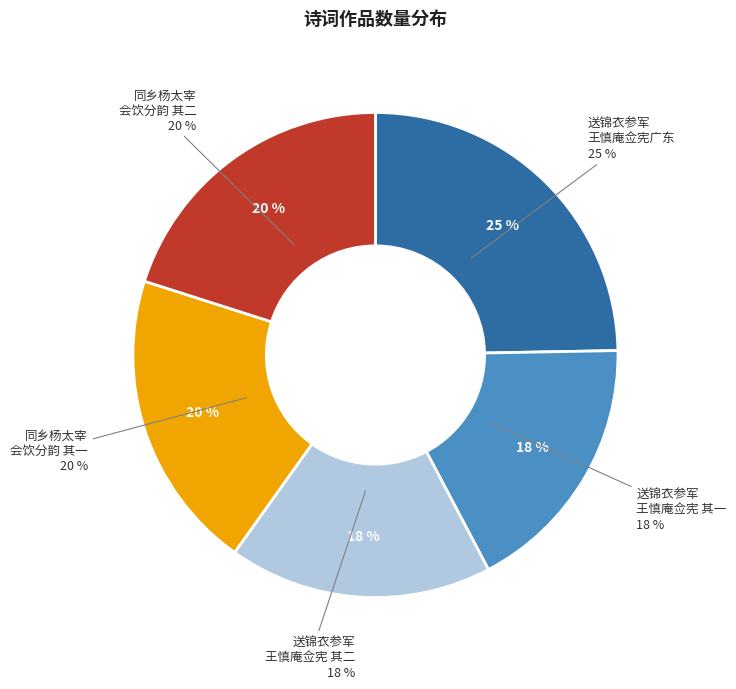

Between 同乡杨太宰吾宗少廷尉路户部沈比部袁参军王司训会饮赵中贵园亭分韵得风字 其二 and 同乡杨太宰吾宗少廷尉路户部沈比部袁参军王司训会饮赵中贵园亭分韵得风字, which is larger?

同乡杨太宰吾宗少廷尉路户部沈比部袁参军王司训会饮赵中贵园亭分韵得风字 其二